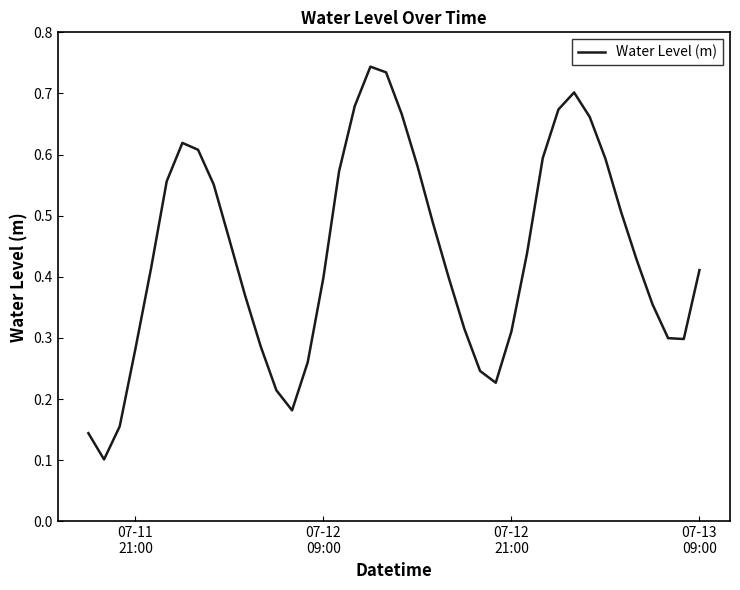

Count the values in the range 0 to 1.

40